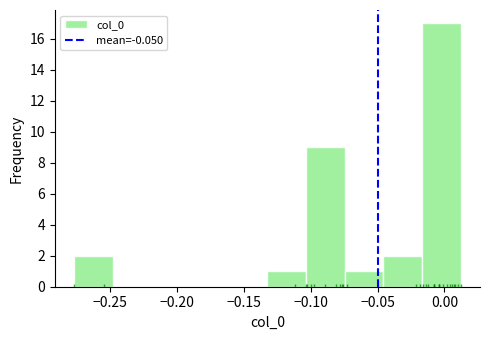

Which range on the x-axis has the tallest bar?

-0.015 to 0.010